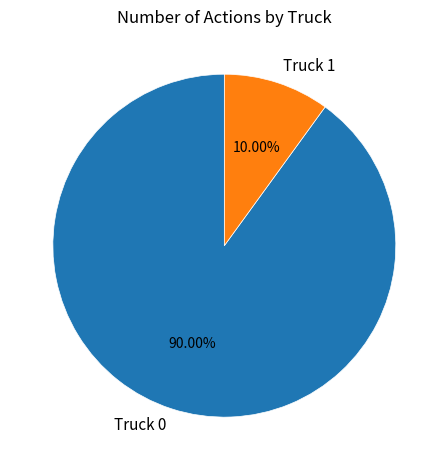

Does Truck 1 account for over 50% of the chart?

No